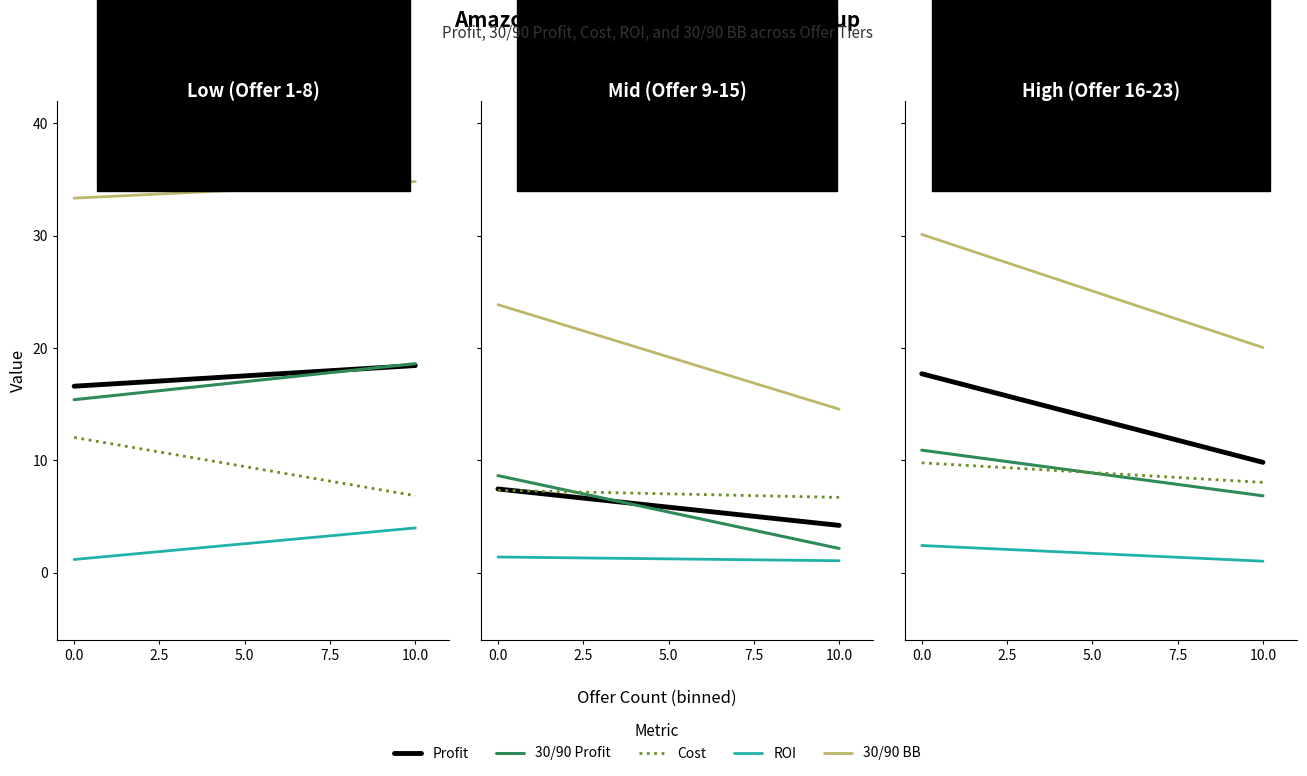

Is it true that 30/90 Profit equals 9.6 at 10.0?

False